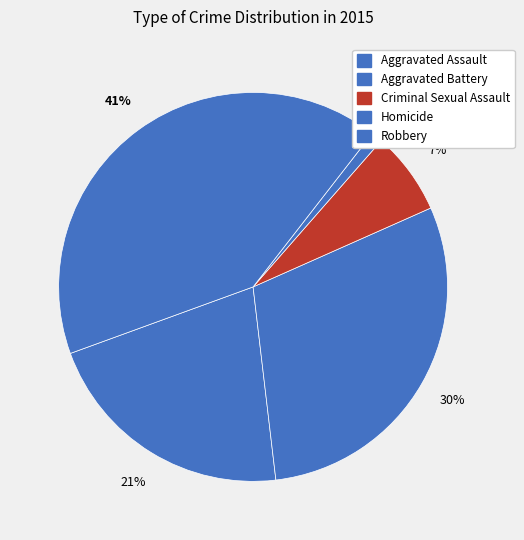

Combined, what portion of the pie is Criminal Sexual Assault and Robbery?

48.0%